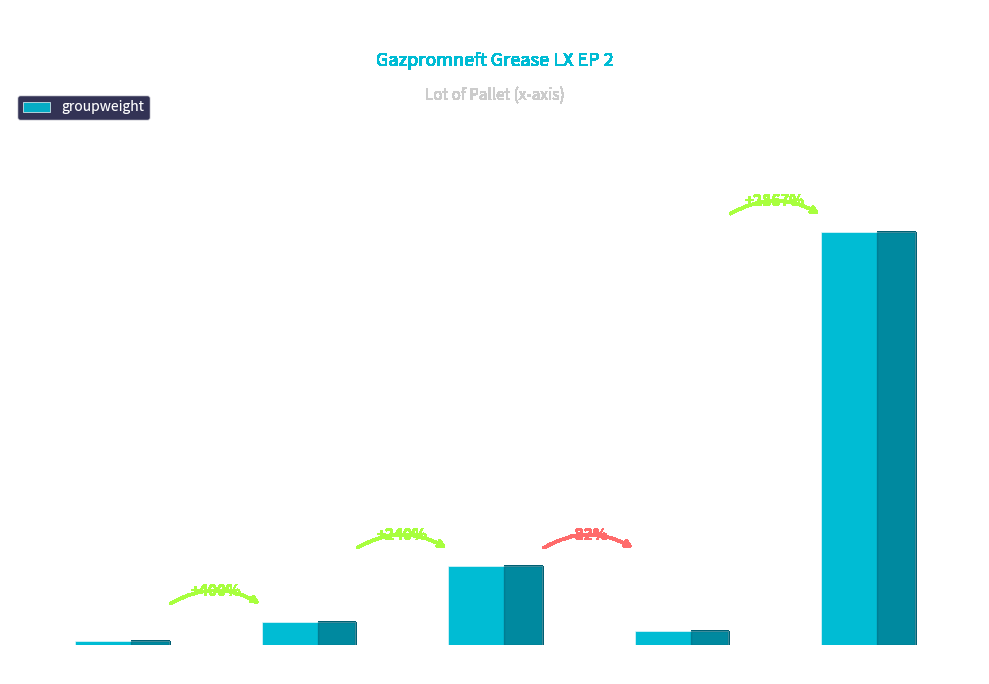

Where is the data nearest to the value 18?

17